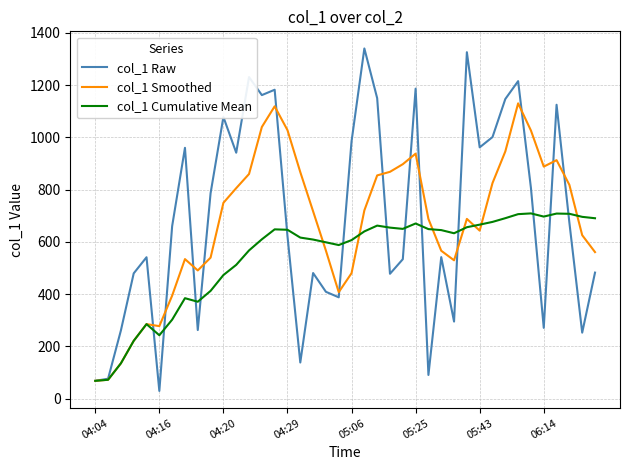

True or false: col_1 Cumulative Mean has more than 0 points higher than both neighbors.

True